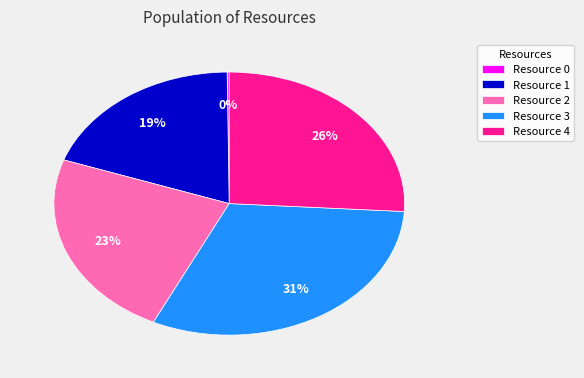

To the nearest percent, what is the difference between the largest and smallest slice percentages?

31%